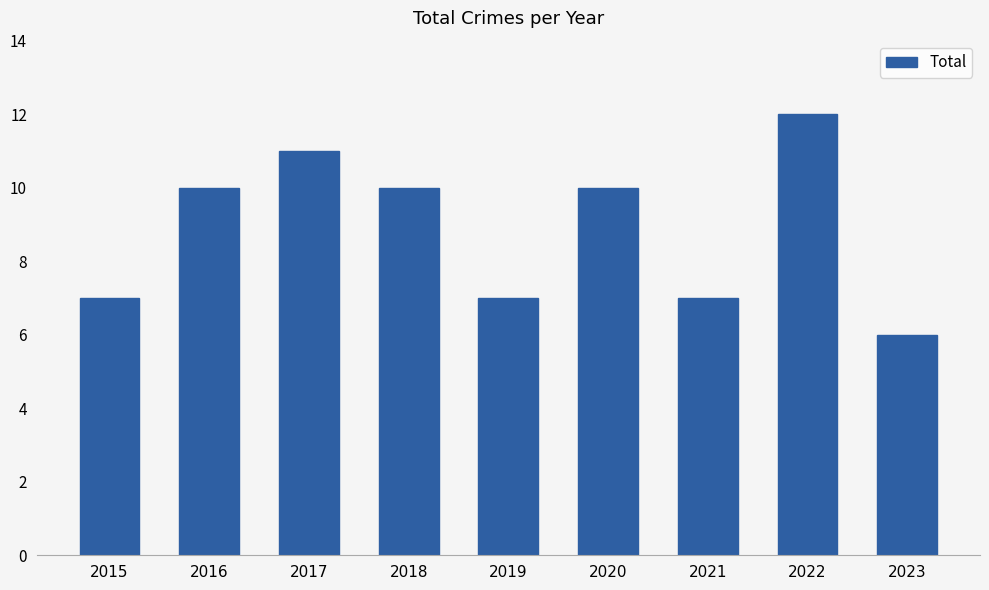

Count the number of categories in the chart.

9